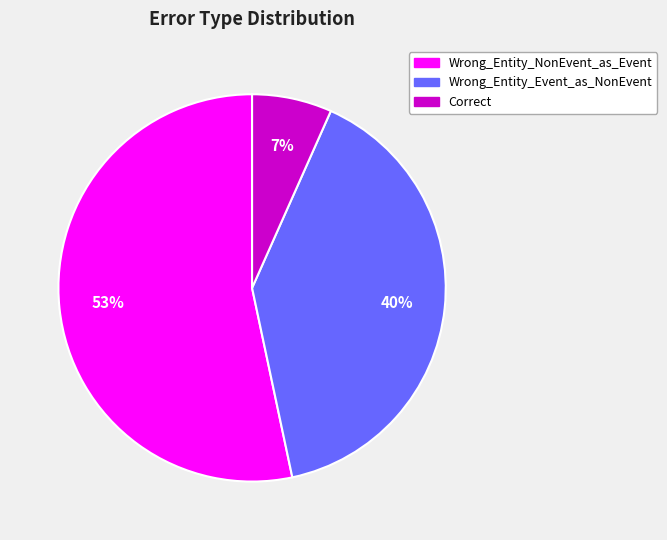

Which category has the smallest portion of the pie?

Correct